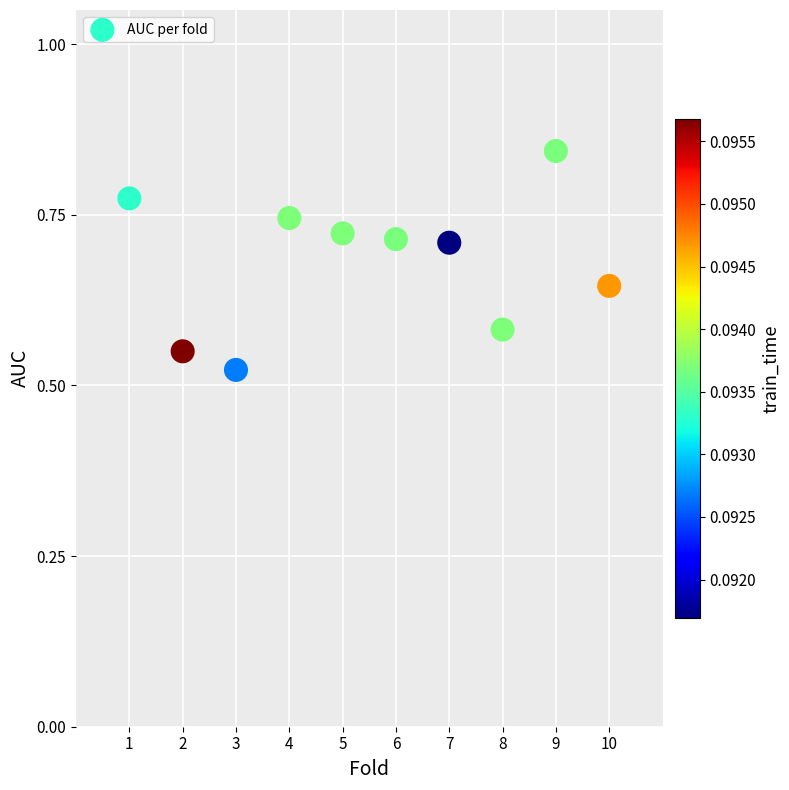

What is the range of X values (max minus min)?

9.0